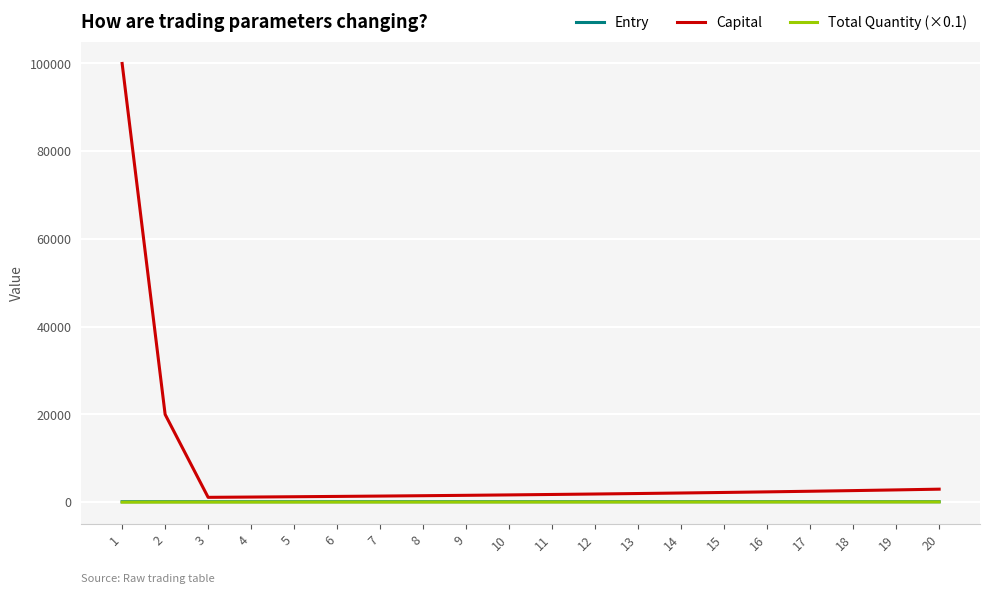

At how many categories does at least one series exceed 79376?

1